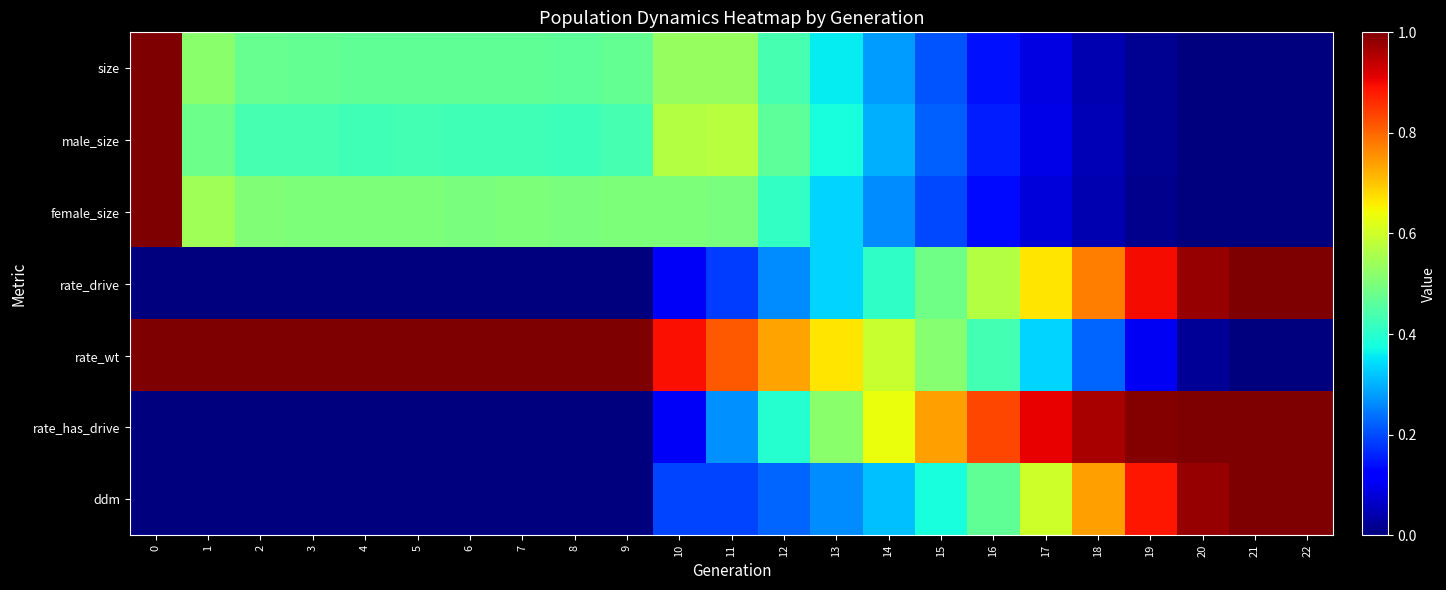

Which has a higher value, 4 or 3?

3